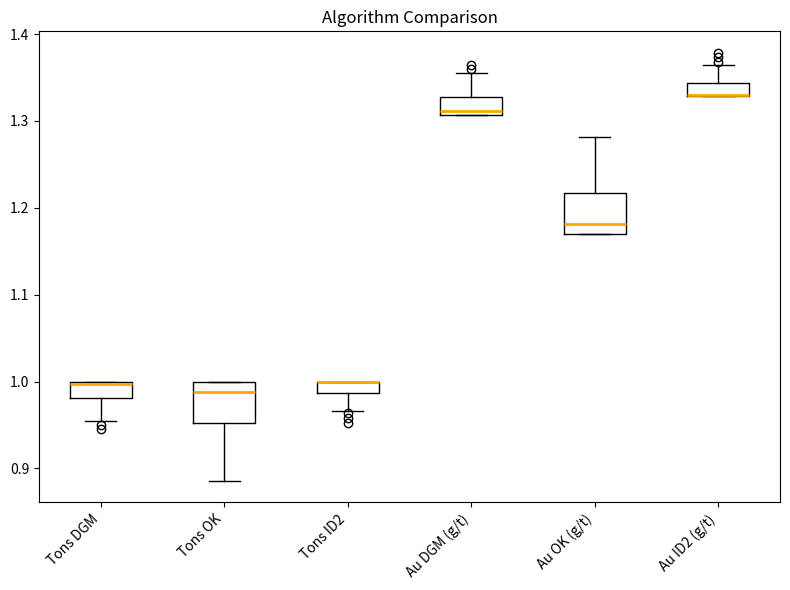

Where is the upper edge of the box for Tons DGM on the y-axis? The values are not printed on the chart, so give them approximately, as read against the axis.

1.00